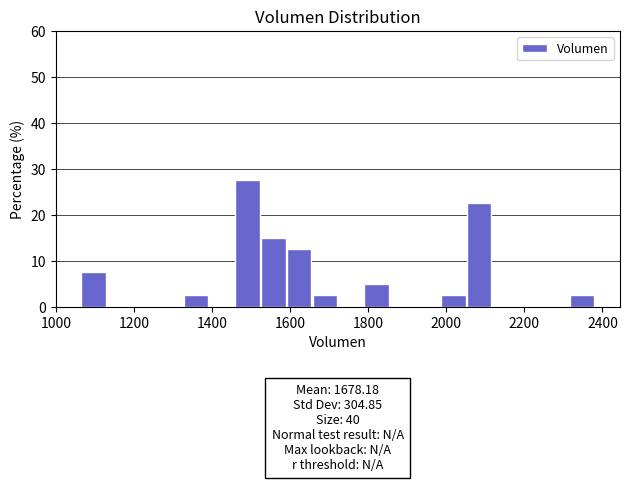

Read against the x-axis, roughly where is the centre of the tallest bar?

1500